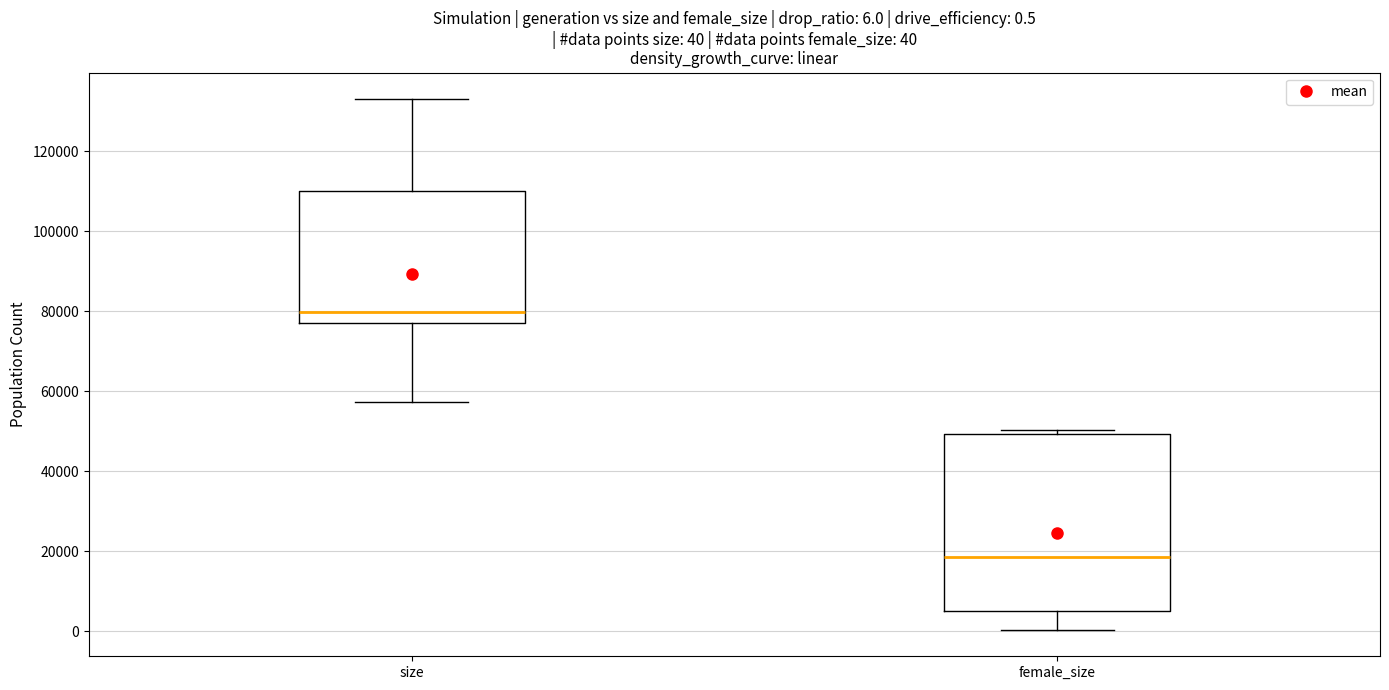

Which box has the highest median line?

size